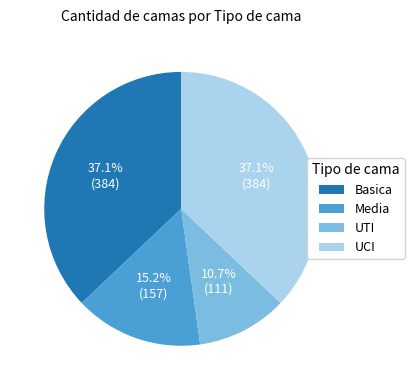

Is it true that Media is 2% of the pie?

False